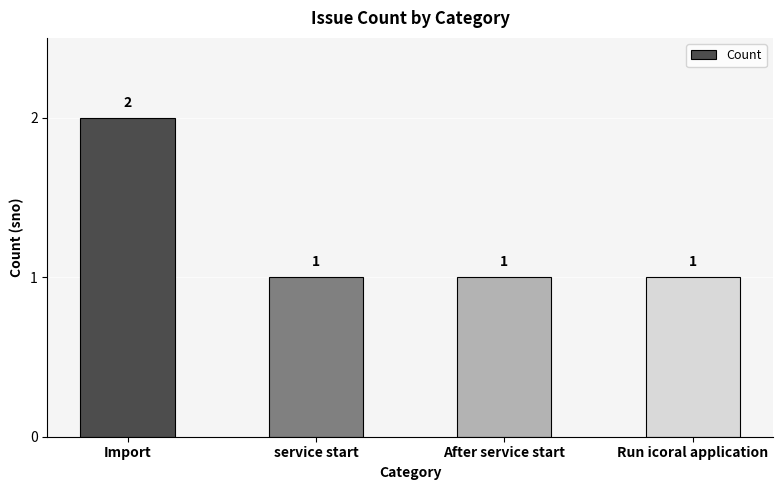

What is the label of the 4th bar from the right?

Import